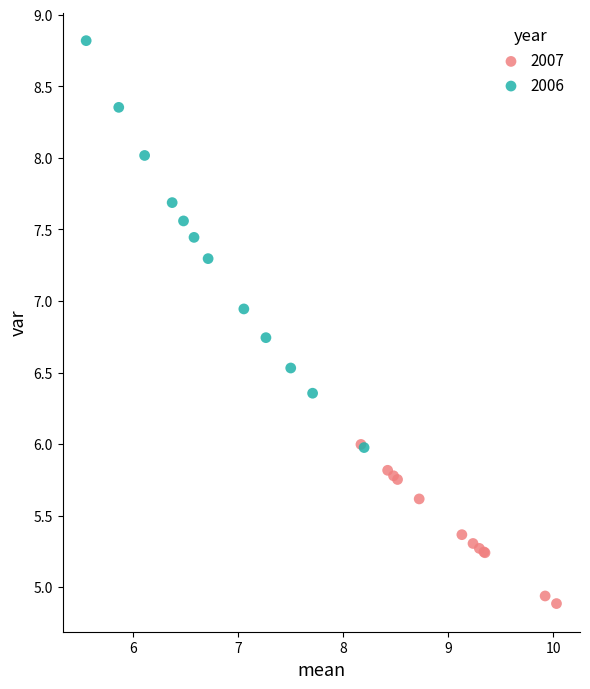

Which series reaches the maximum Y coordinate?

2006